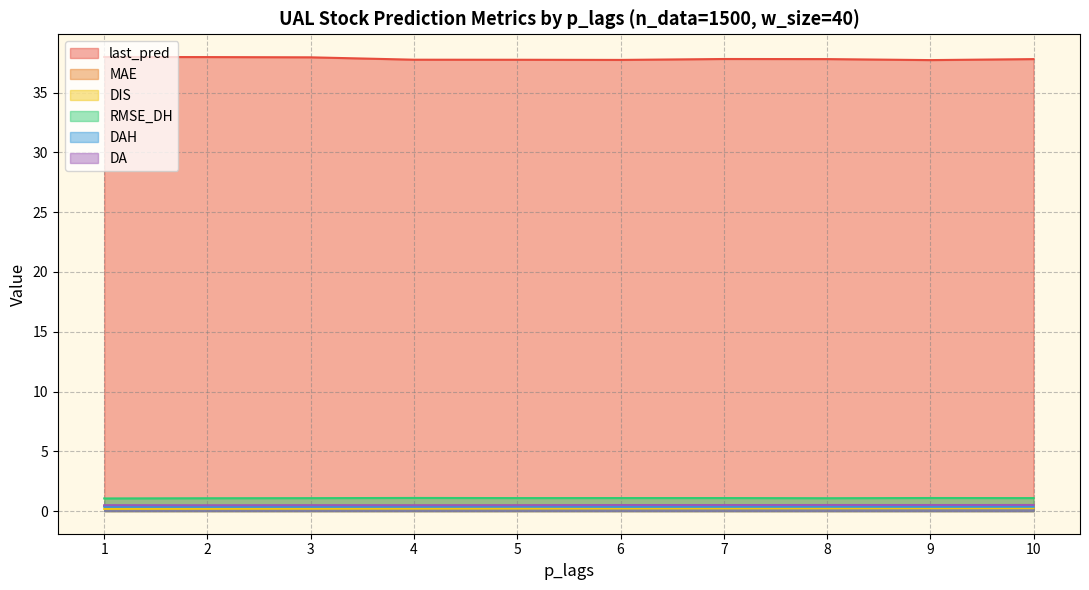

Reading left to right, extract all data points from this chart.

last_pred: 38.0	38.0	38.0	37.8	37.8	37.7	37.8	37.8	37.7	37.8
MAE: 0.4	0.4	0.4	0.4	0.5	0.5	0.5	0.5	0.5	0.5
DIS: 0.2	0.2	0.2	0.2	0.2	0.2	0.2	0.2	0.2	0.2
RMSE_DH: 1.1	1.1	1.1	1.1	1.1	1.1	1.1	1.1	1.1	1.1
DAH: 0.4	0.4	0.4	0.4	0.4	0.4	0.4	0.4	0.4	0.4
DA: 0.5	0.5	0.5	0.5	0.5	0.5	0.5	0.5	0.5	0.5